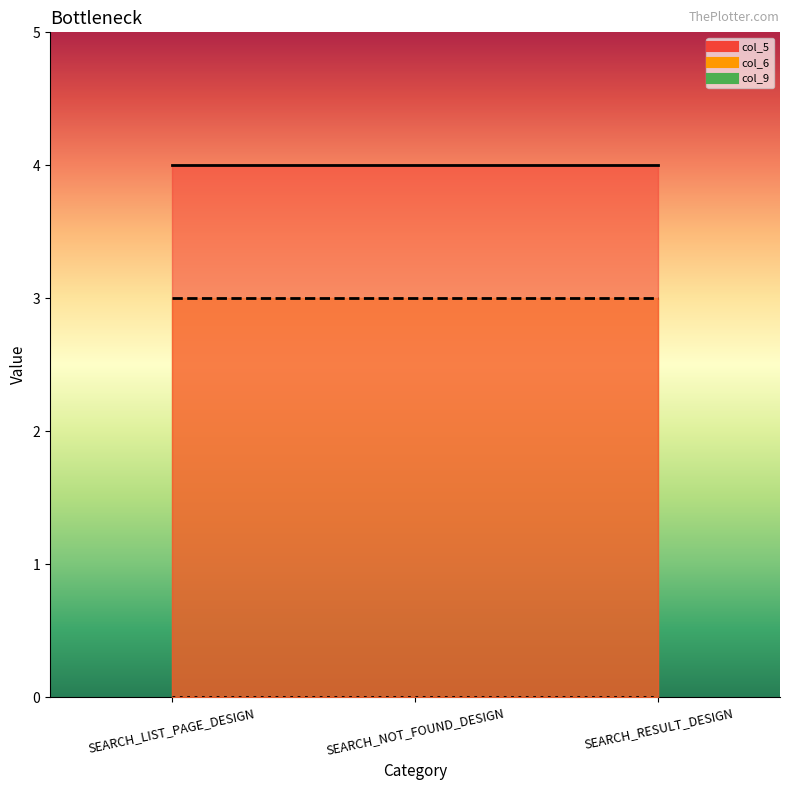

At which label does col_5 reach its minimum?

SEARCH_LIST_PAGE_DESIGN